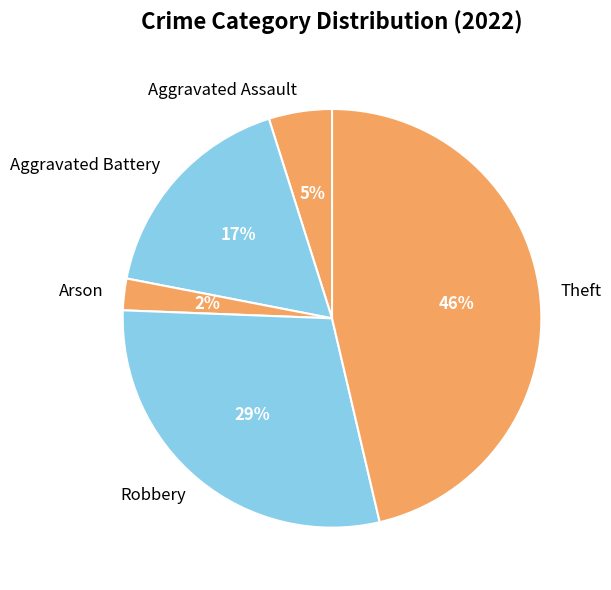

To the nearest percent, what is the average slice percentage?

20%